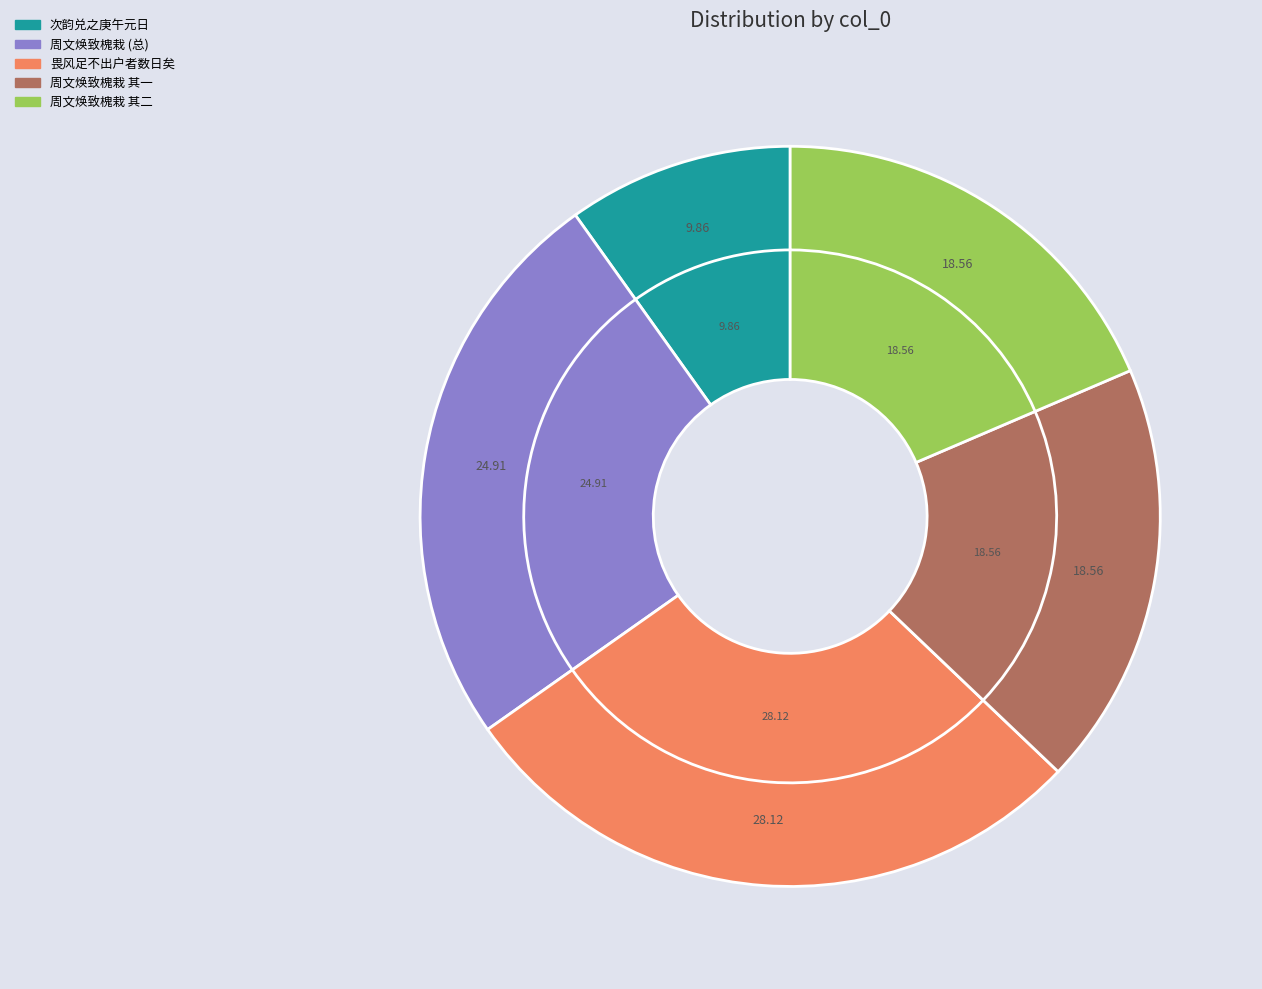

To the nearest percent, what portion does 周文焕致槐栽十二本列植道南美而且巨不日成阴矣诗以谢之庚午正月望日 其一 represent?

19%